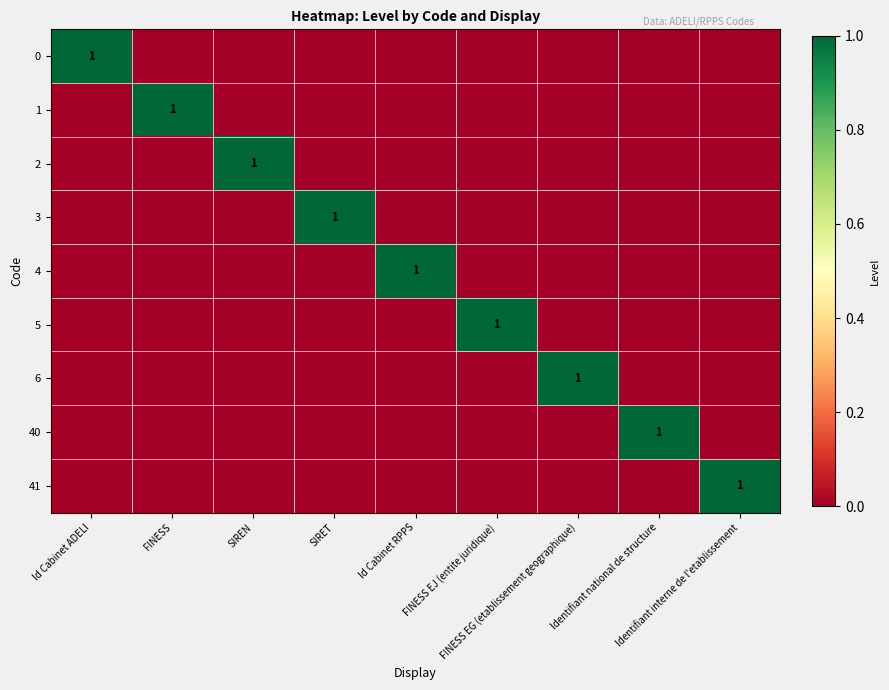

How many 6 values are between 0 and 1?

9